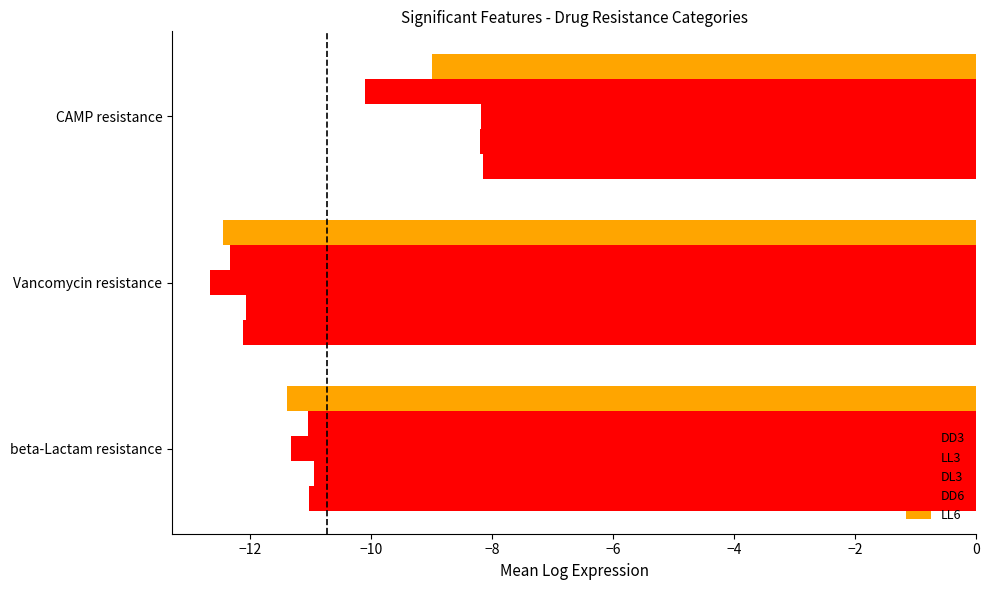

Count the number of data series in this chart.

5